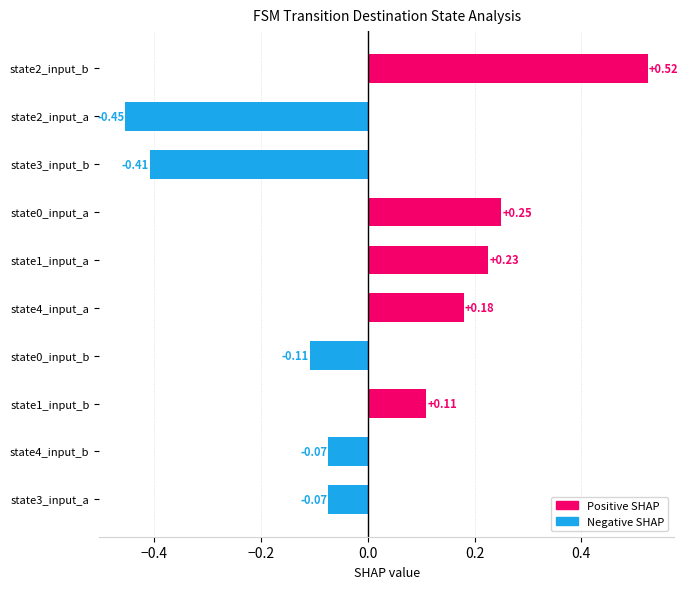

What is the change in value from state1_input_a to state2_input_b?

+0.3